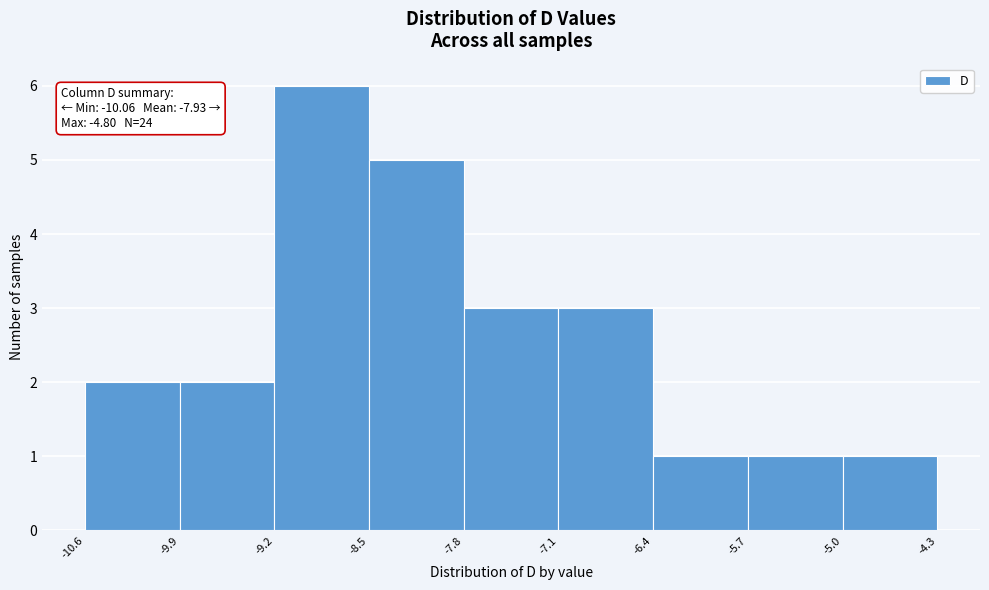

Over which range of the x-axis is the bar tallest?

-9.2 to -8.5